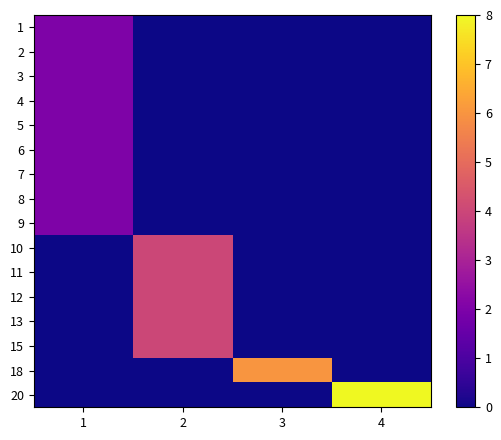

At which category is the sum across all series the highest?

2